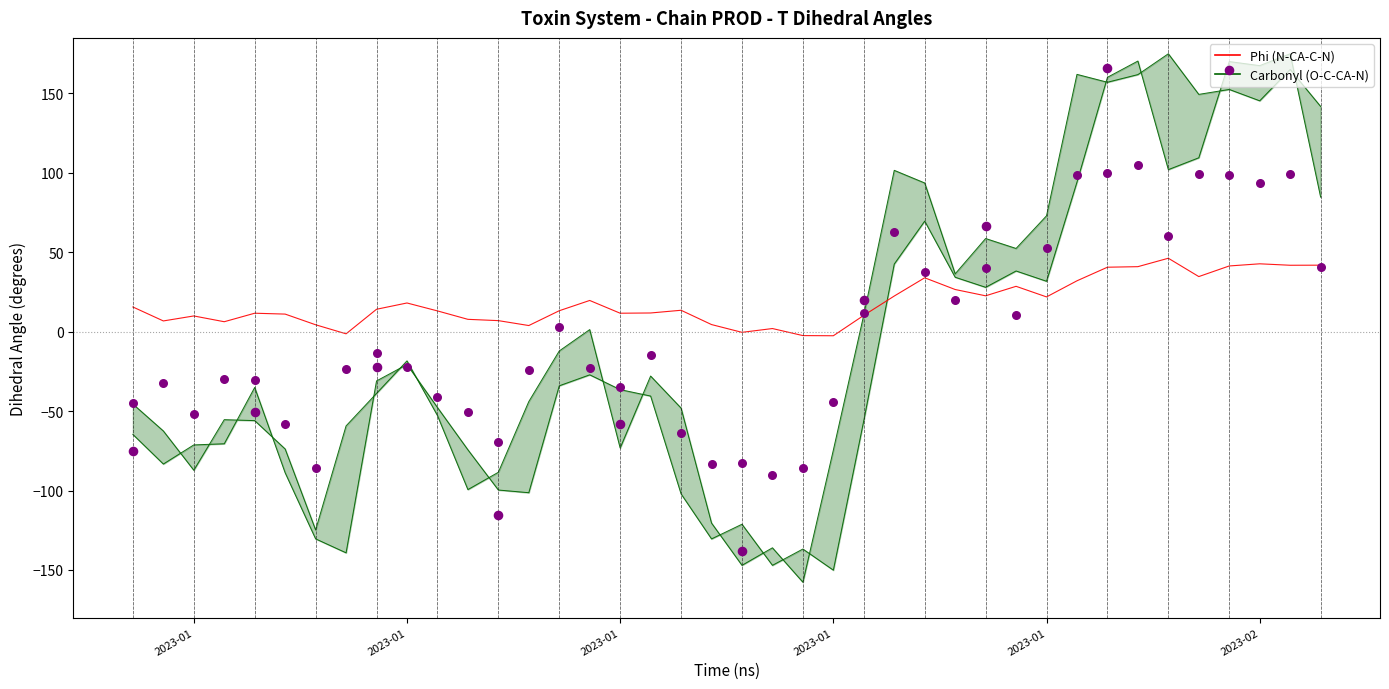

At how many categories does at least one series exceed -9?

40